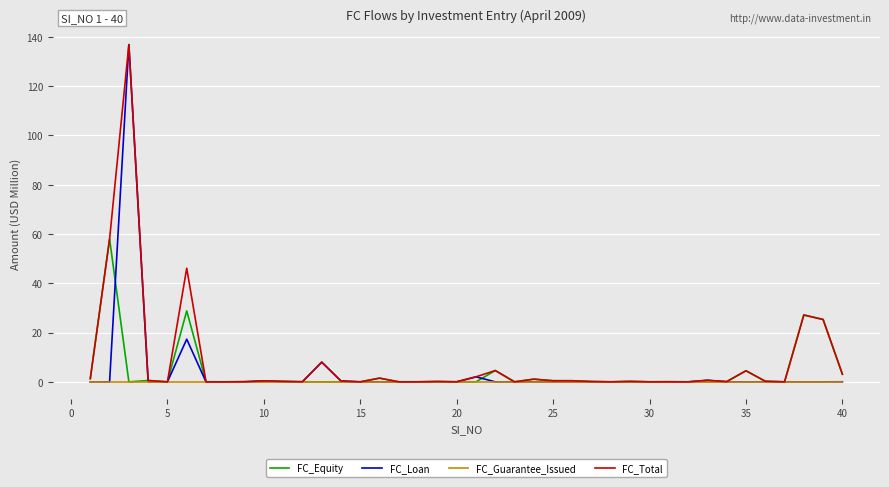

What is the difference between the second highest and minimum values in the FC_Equity series?

28.8